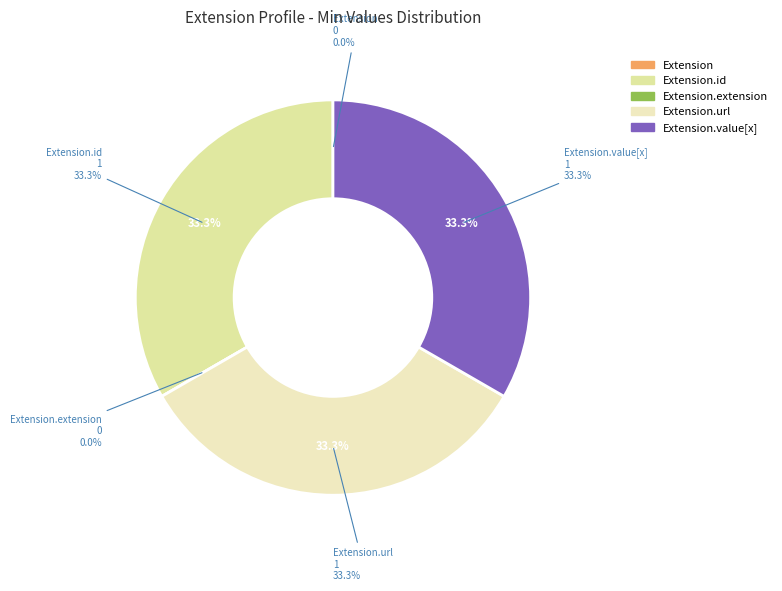

True or false: Extension accounts for 1% of the total.

False